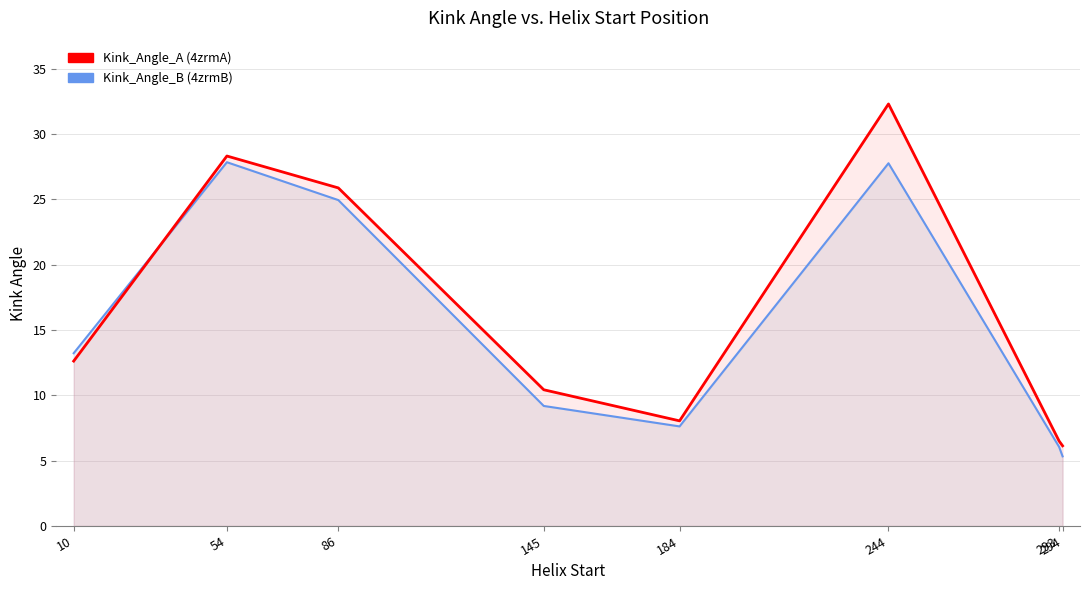

What is the maximum value shown in the chart?

32.3